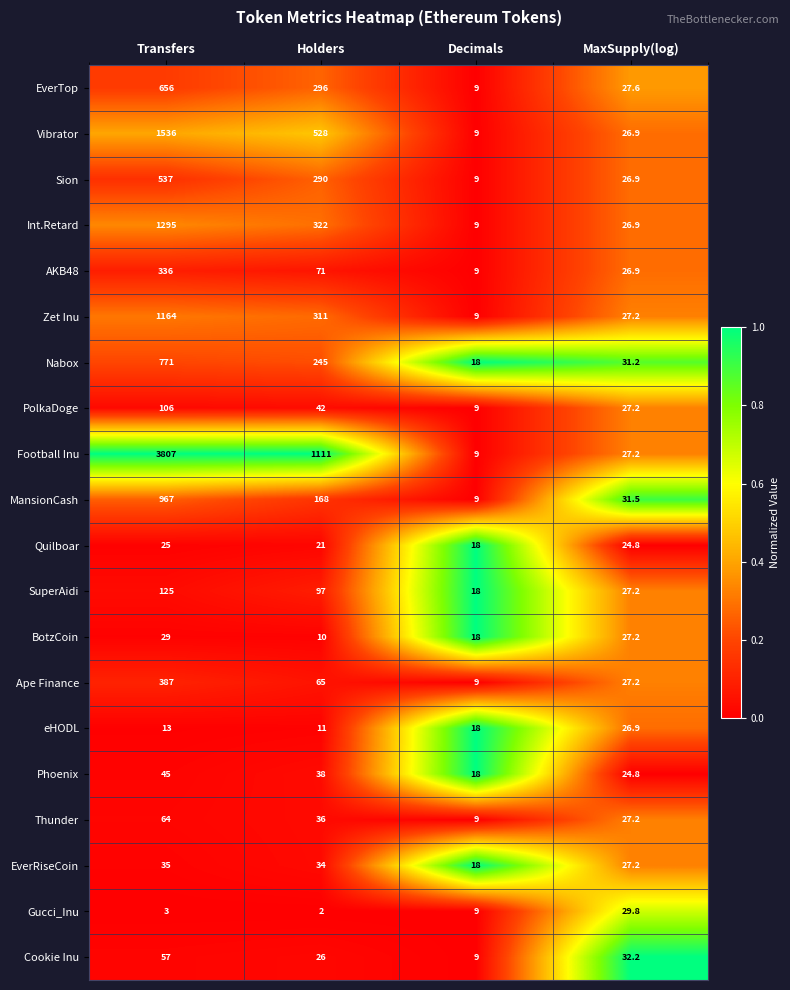

What is the approximate value of Quilboar at Holders?

21.0